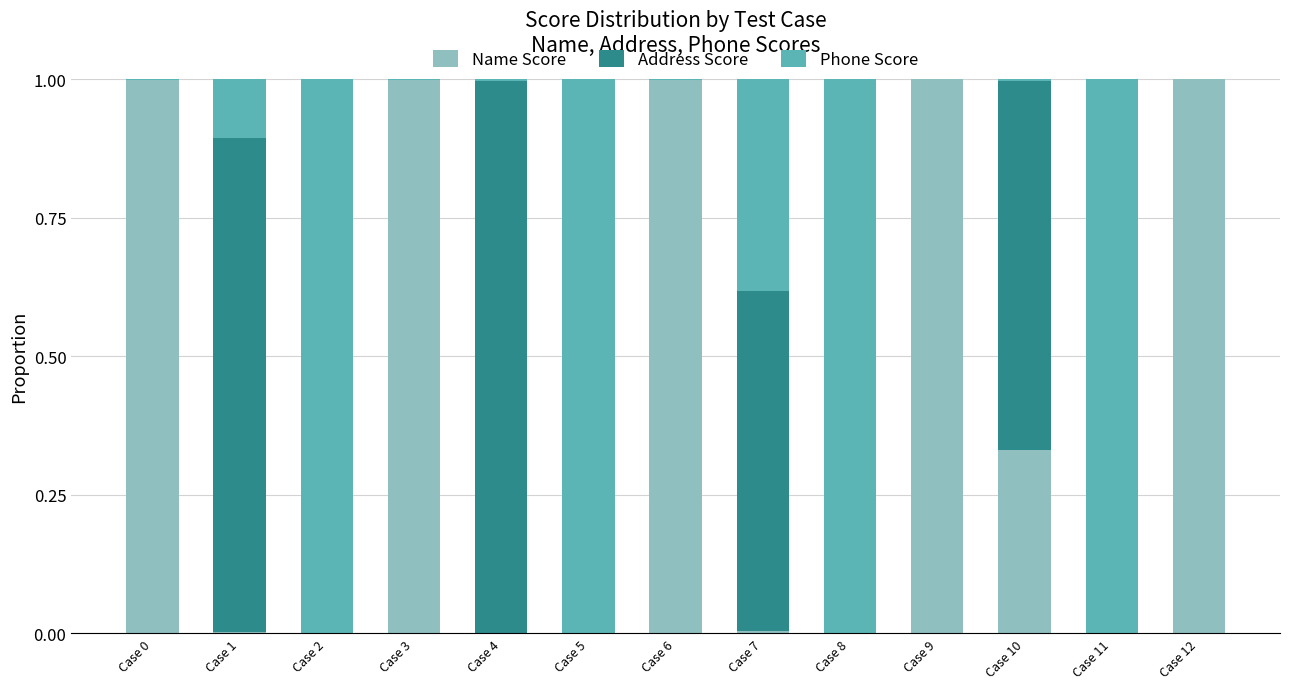

The value of Name Score at Case 6 is 0.5. True or false?

False